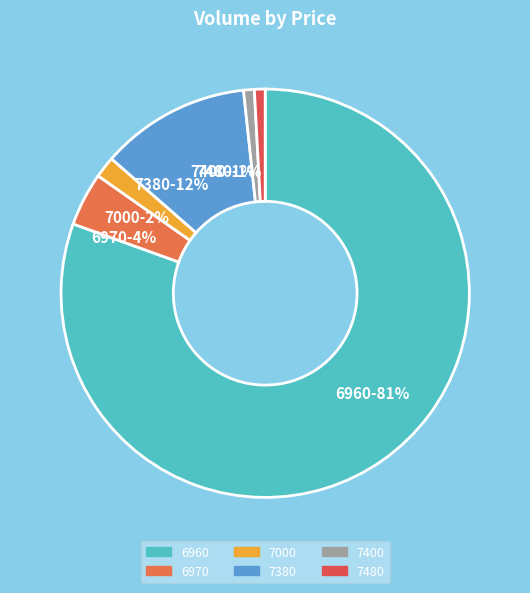

To the nearest percent, what portion does 6970 represent?

4%